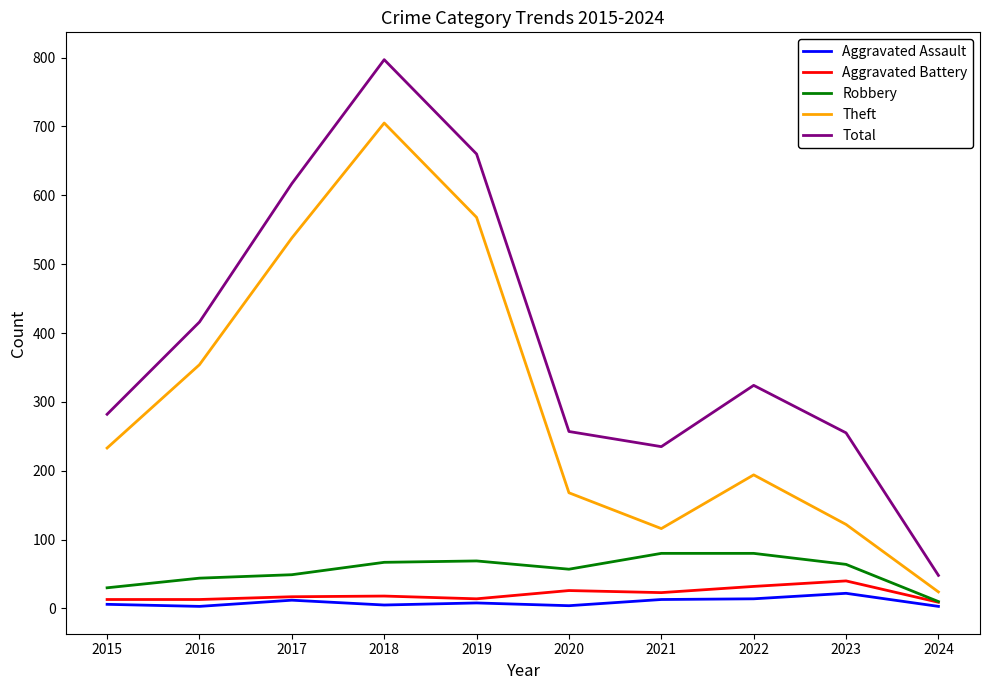

True or false: Aggravated Assault and Theft cross at least once.

False